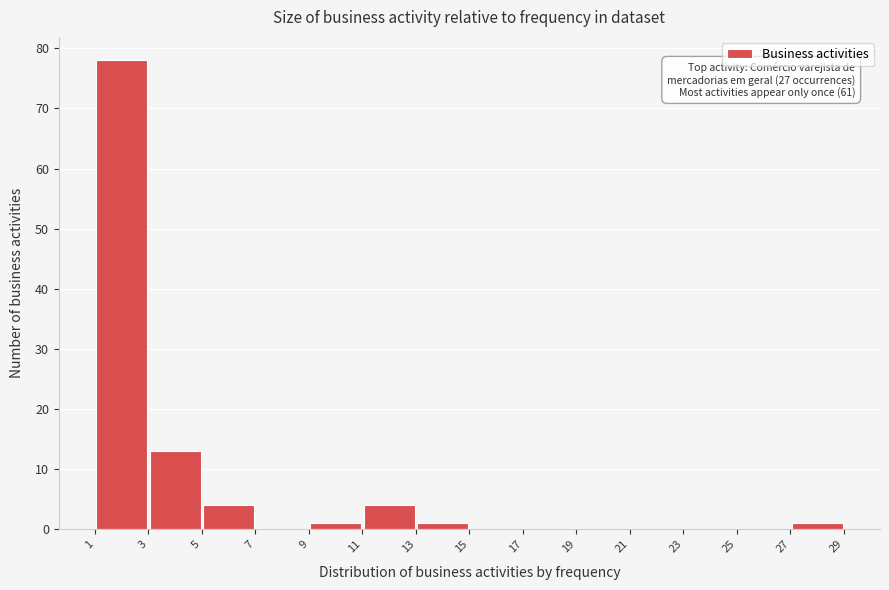

Over which range of the x-axis is the bar tallest?

1 to 3